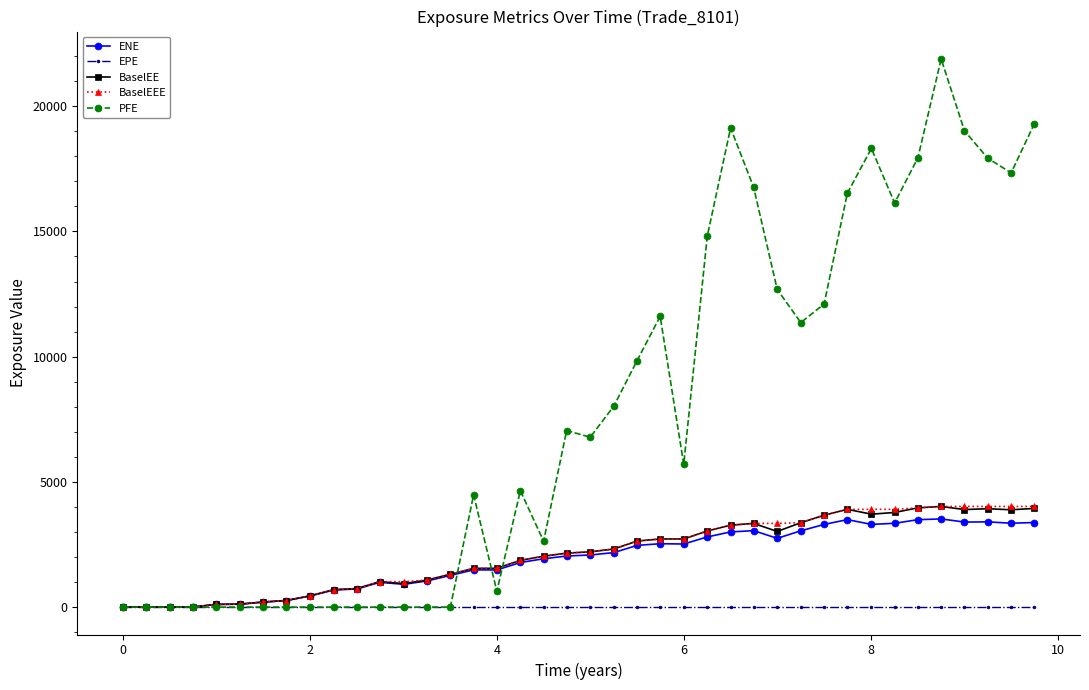

At how many categories does at least one series exceed 10500?

16